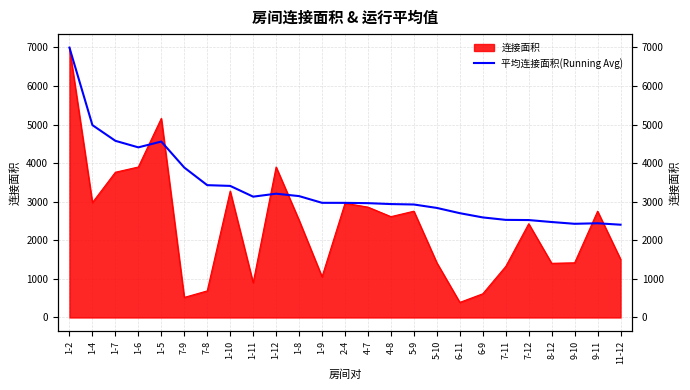

Reading left to right, extract all data points from this chart.

6994.0	4985.5	4578.3	4408.8	4559.0	3885.8	3429.1	3410.0	3131.1	3208.0	3145.6	2971.4	2970.5	2962.6	2939.3	2927.8	2838.9	2702.9	2593.0	2529.5	2524.8	2473.8	2427.9	2441.5	2404.2